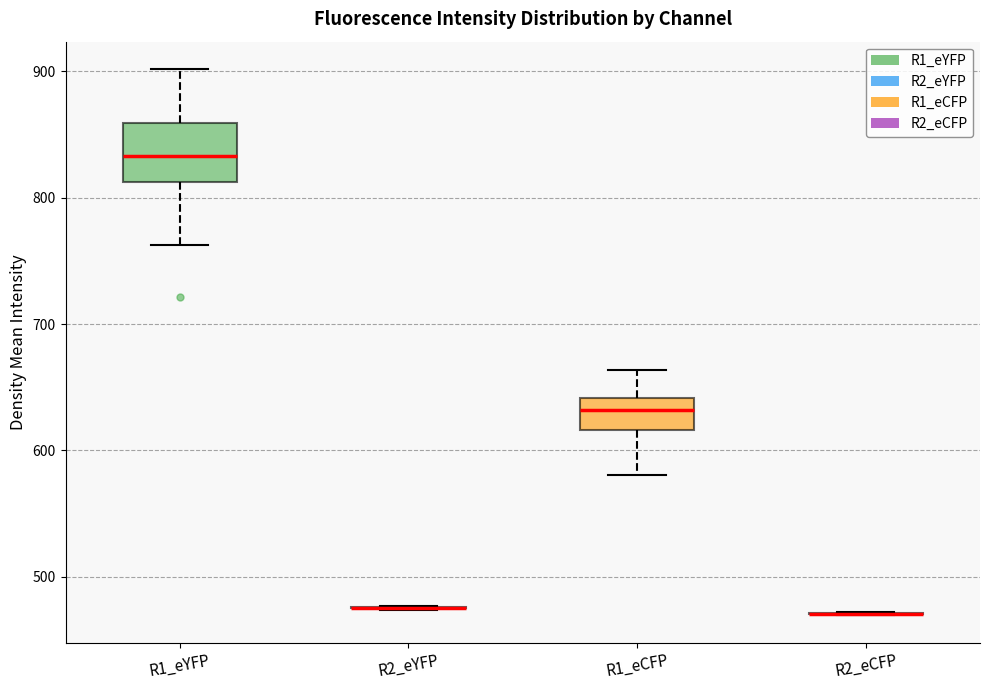

Reading left to right, transcribe this box plot: for each box, give where its median line is, the range the box spans, and where its two whiskers end, as read against the y-axis. The values are not printed on the chart, so give them approximately, as read against the axis.

R1_eYFP: median 830, box 810 to 860, whiskers 760 to 900
R2_eYFP: box collapsed to a line at 480, whiskers 470 to 480
R1_eCFP: median 630, box 620 to 640, whiskers 580 to 660
R2_eCFP: box collapsed to a line at 470, whiskers 470 to 470